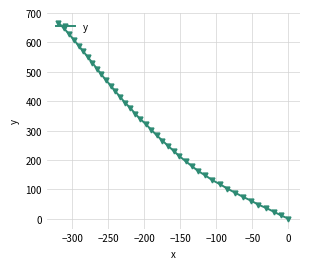

What is the average value?

307.1